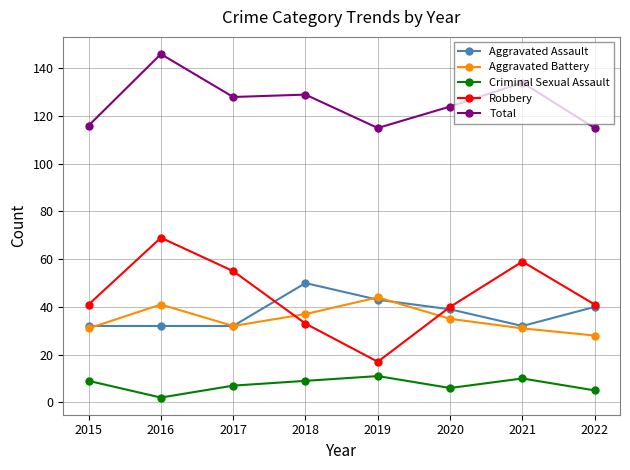

At which label does Total first exceed 128?

2016